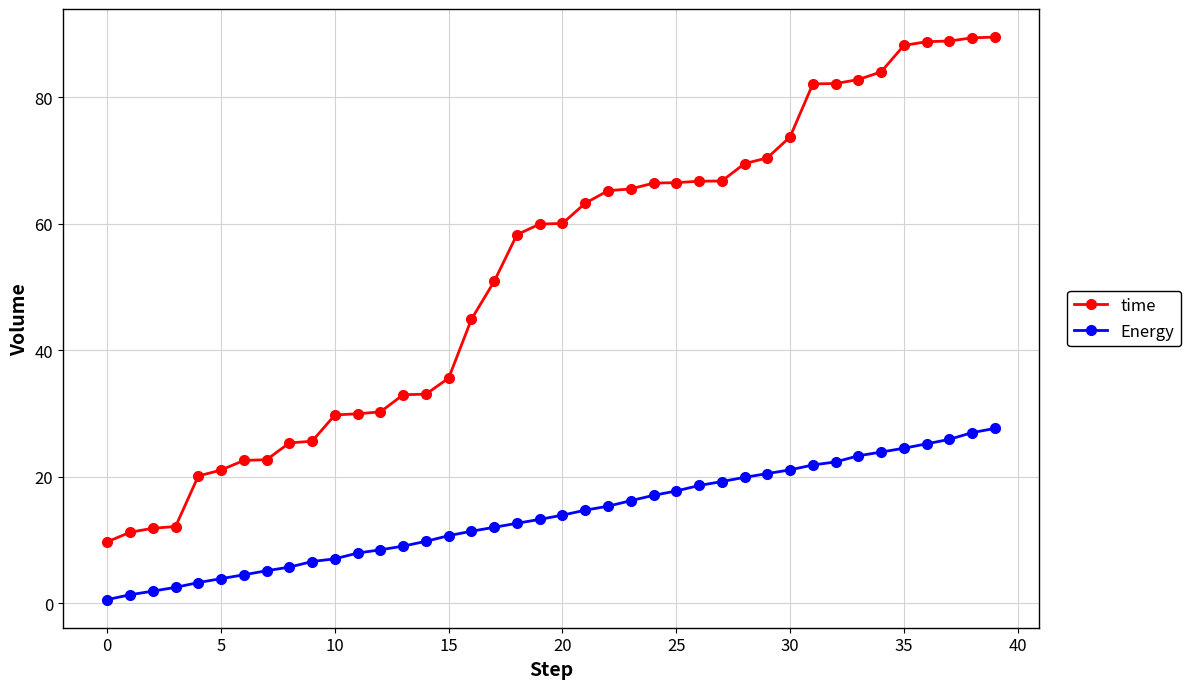

How many lines are shown in the chart?

2